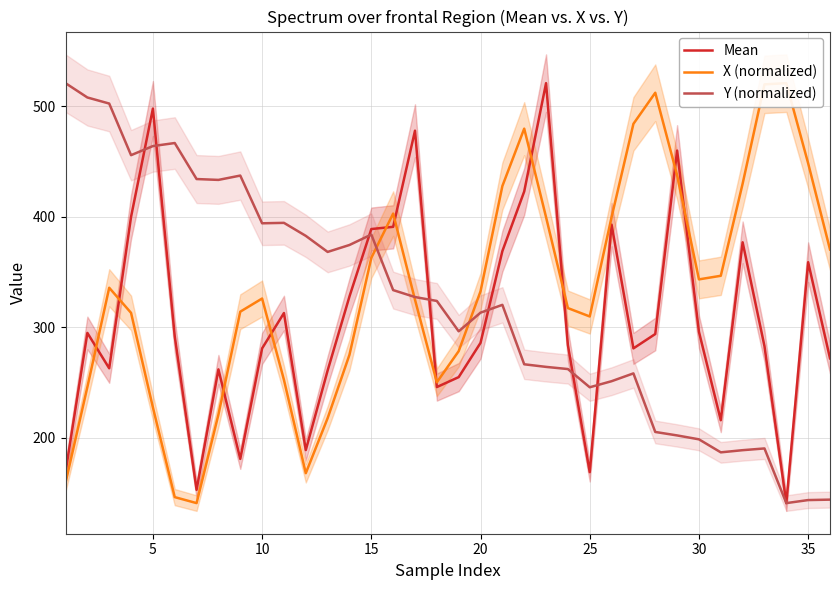

Reading left to right, list all the values displayed in this chart.

Mean: 169.0	295.0	263.0	400.0	498.0	292.0	153.0	262.0	181.0	281.0	313.0	189.0	261.0	328.0	389.0	391.0	478.0	246.0	255.0	286.0	369.0	423.0	521.0	284.0	169.0	393.0	281.0	294.0	460.0	296.0	216.0	377.0	283.0	141.0	359.0	272.0
X (normalized): 159.4	246.0	335.9	313.1	227.6	146.4	141.0	221.1	314.2	326.1	252.5	168.1	217.9	275.2	362.9	403.0	325.0	250.3	278.5	332.6	427.9	479.9	399.7	317.5	309.9	399.7	484.2	512.3	437.6	343.5	346.7	430.1	519.9	521.0	448.5	370.5
Y (normalized): 521.0	508.0	502.5	455.8	464.1	466.8	434.2	433.5	437.4	394.2	394.6	382.8	368.3	374.6	384.0	333.7	327.5	323.9	296.5	313.3	320.4	266.6	264.3	262.3	245.8	251.3	258.4	205.4	202.2	198.7	186.9	188.9	190.5	141.0	143.7	144.1